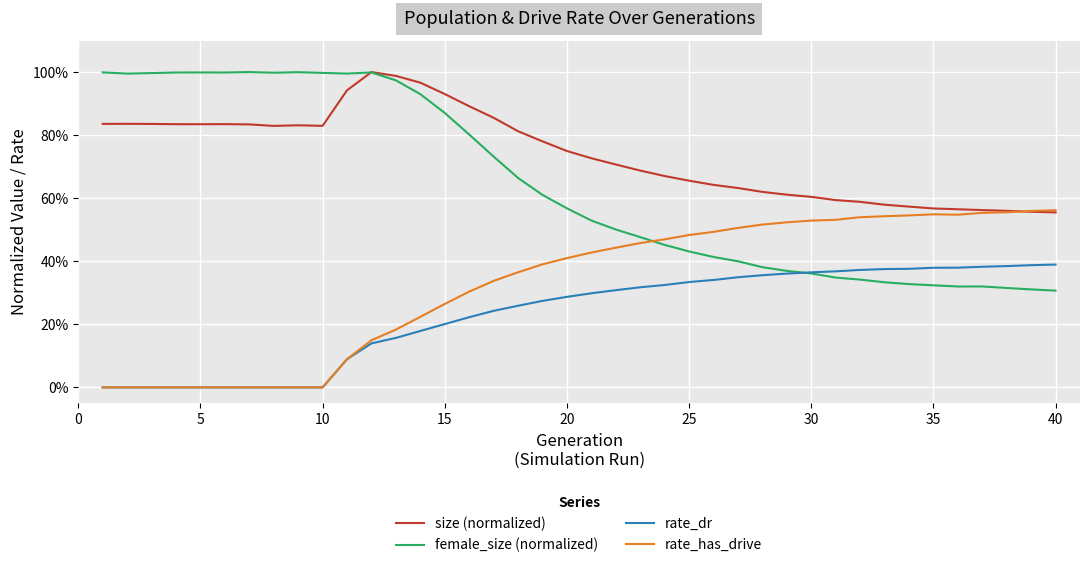

What is the difference between the second highest and minimum values in the rate_has_drive series?

0.6